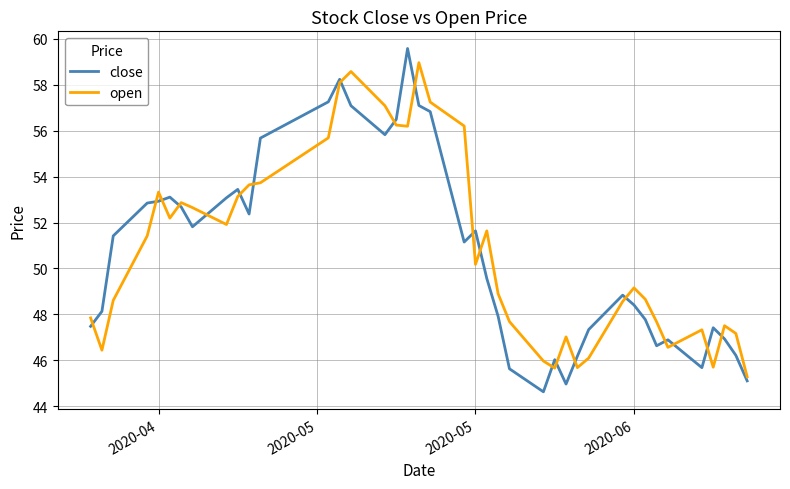

How many times do open and close cross each other?

20